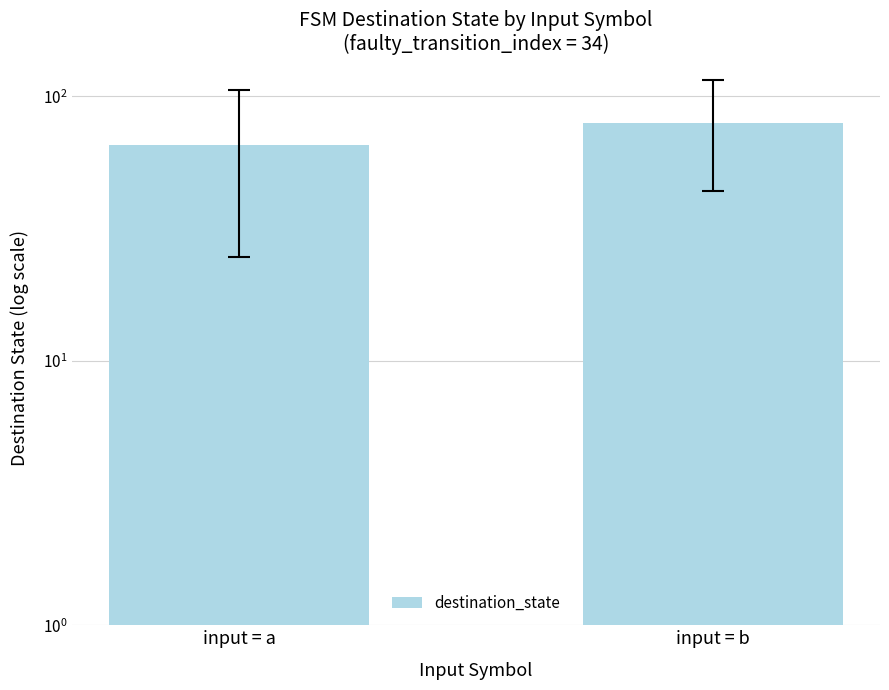

Approximately how many times larger is the value at input = b compared to input = a?

1.2